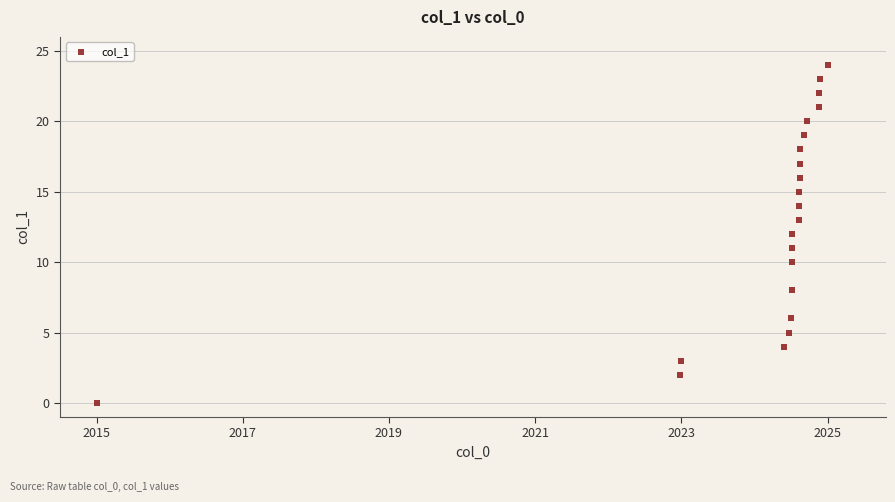

Count the number of points in this scatter plot.

22